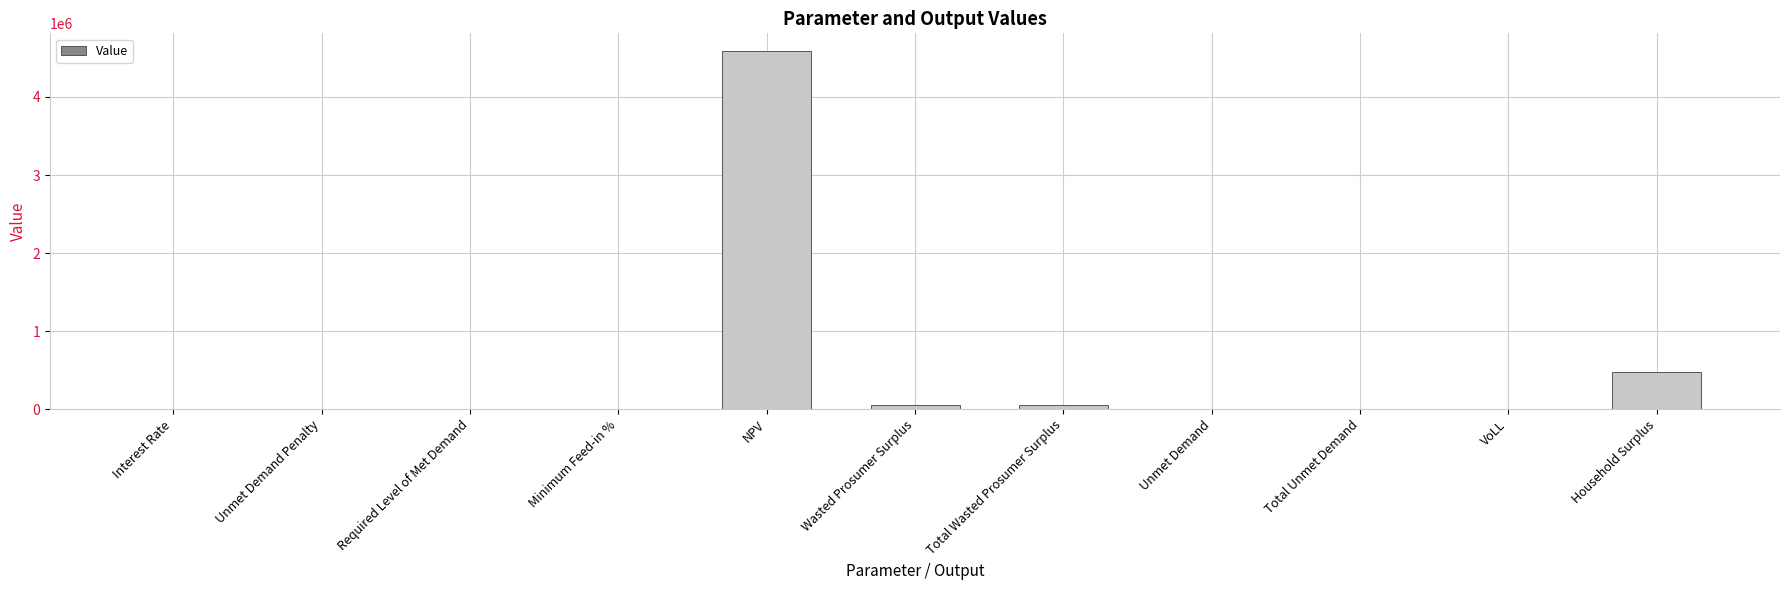

What is the average value?

469530.0